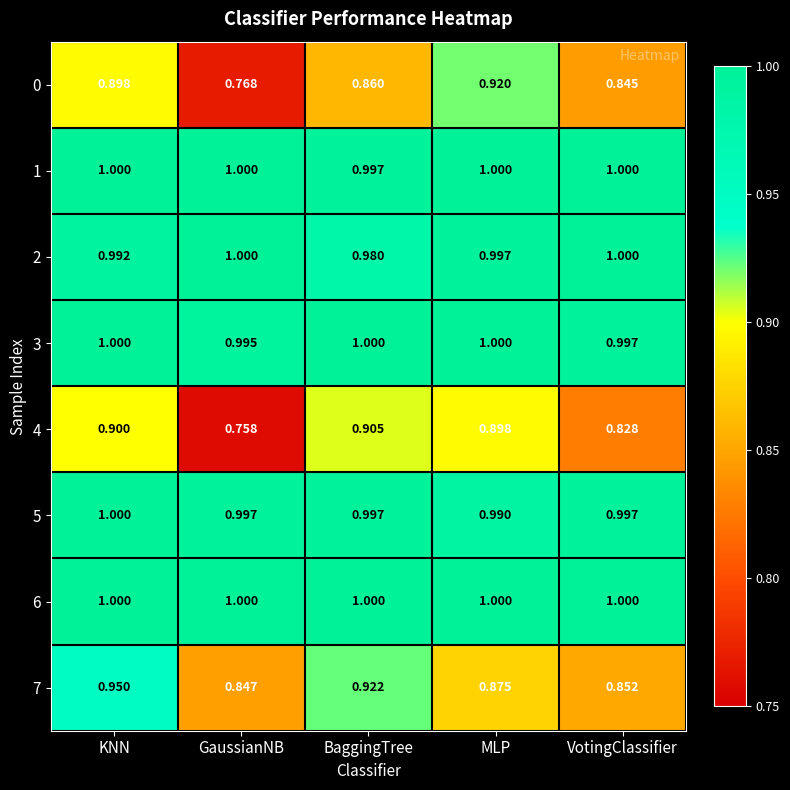

Which series has the widest spread of values?

0